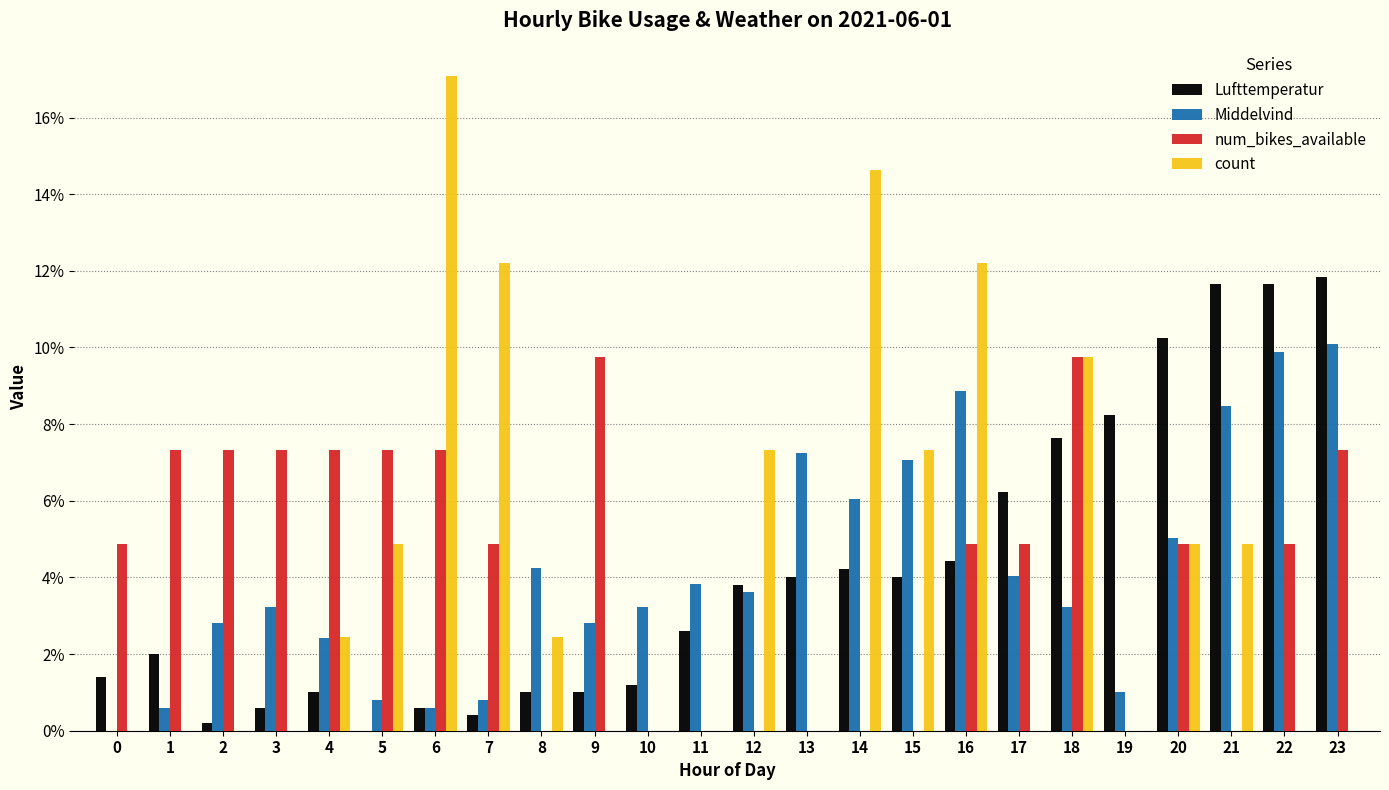

Are the bars horizontal?

No